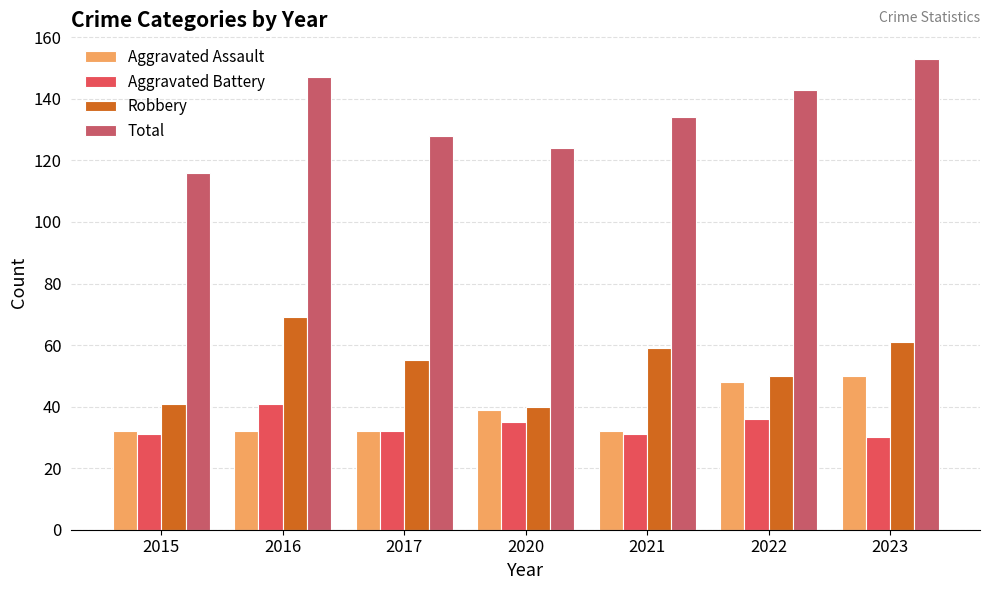

What is the difference between the maximum and minimum values in the Aggravated Battery series?

11